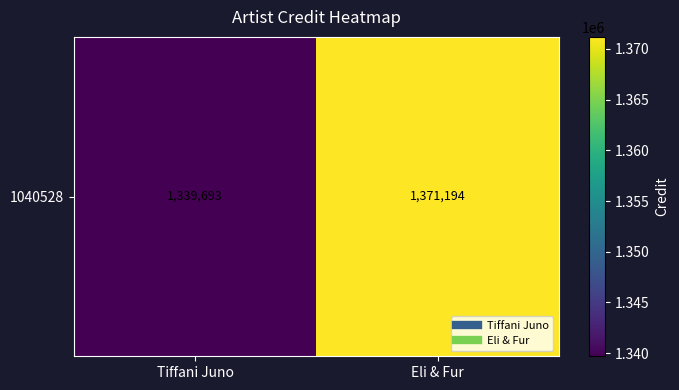

Is it true that the value at Eli & Fur is 1371194?

True